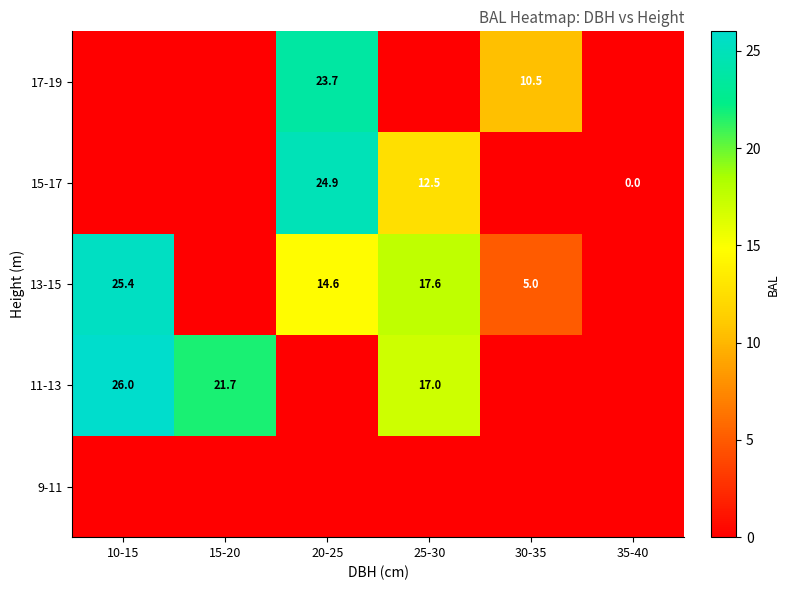

What is the sum of the 13-15 values at 10-15 and 25-30?

43.0